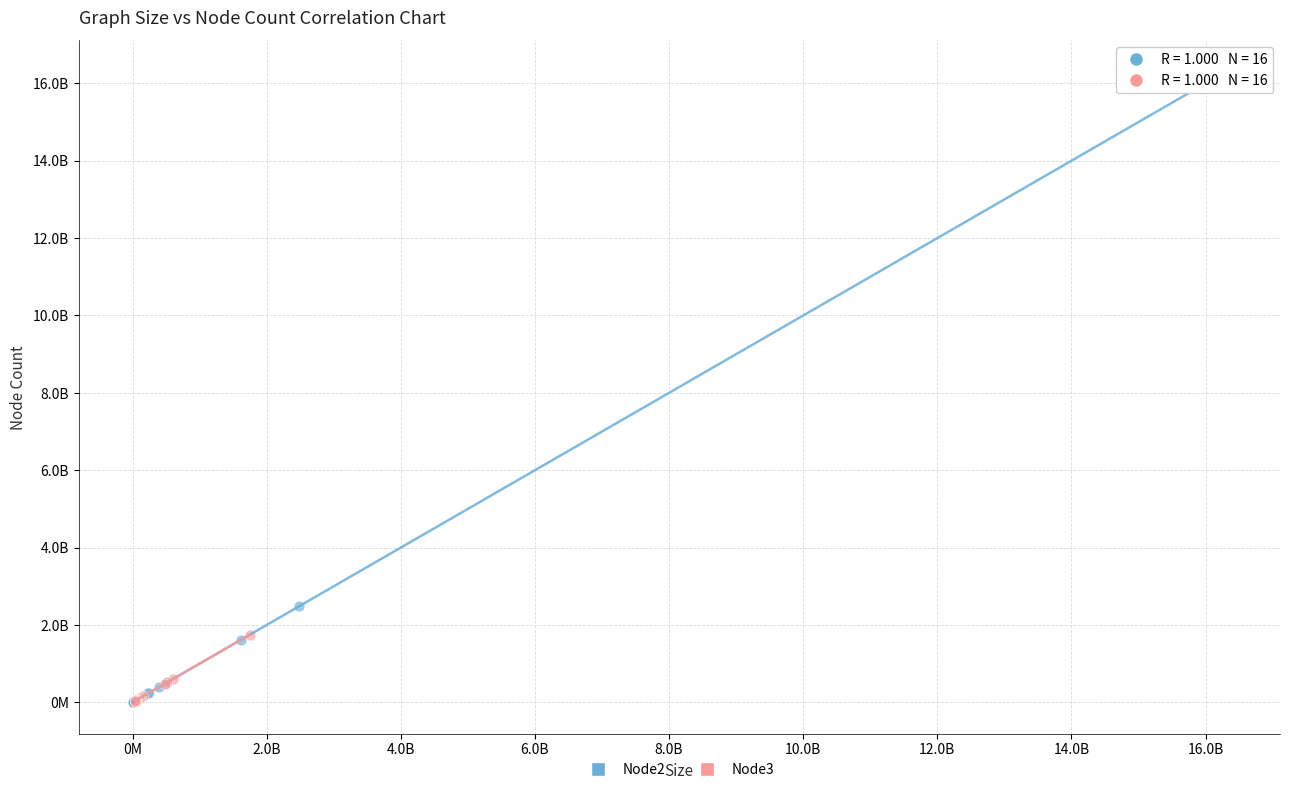

Which series reaches the maximum Y coordinate?

Node2